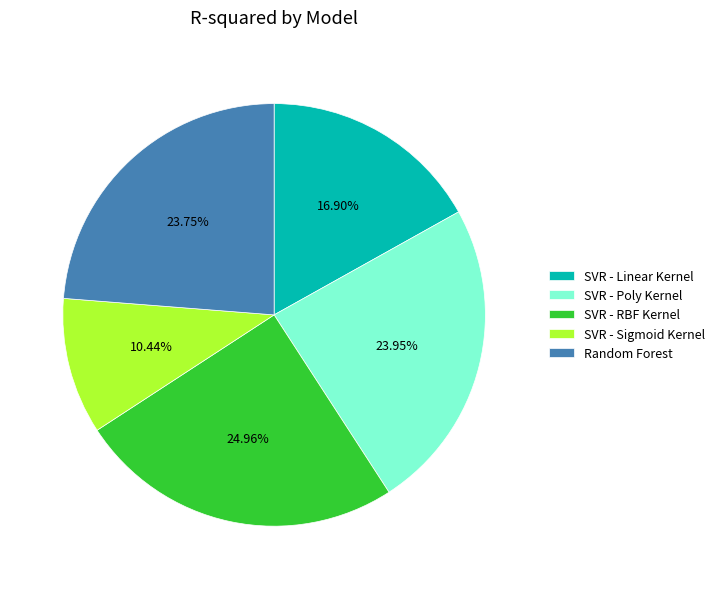

Combined, do SVR - Sigmoid Kernel and SVR - RBF Kernel account for over 50%?

No